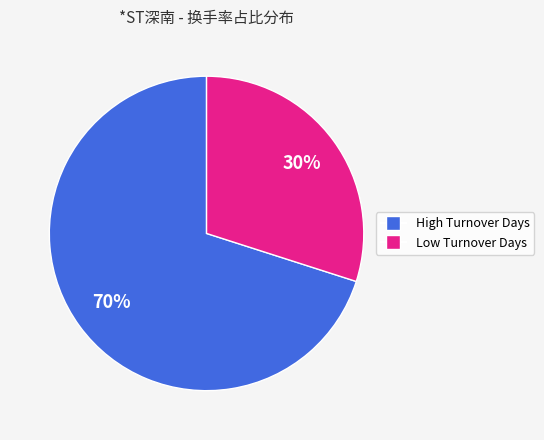

Combined, do Low Turnover Days and High Turnover Days account for over 50%?

Yes